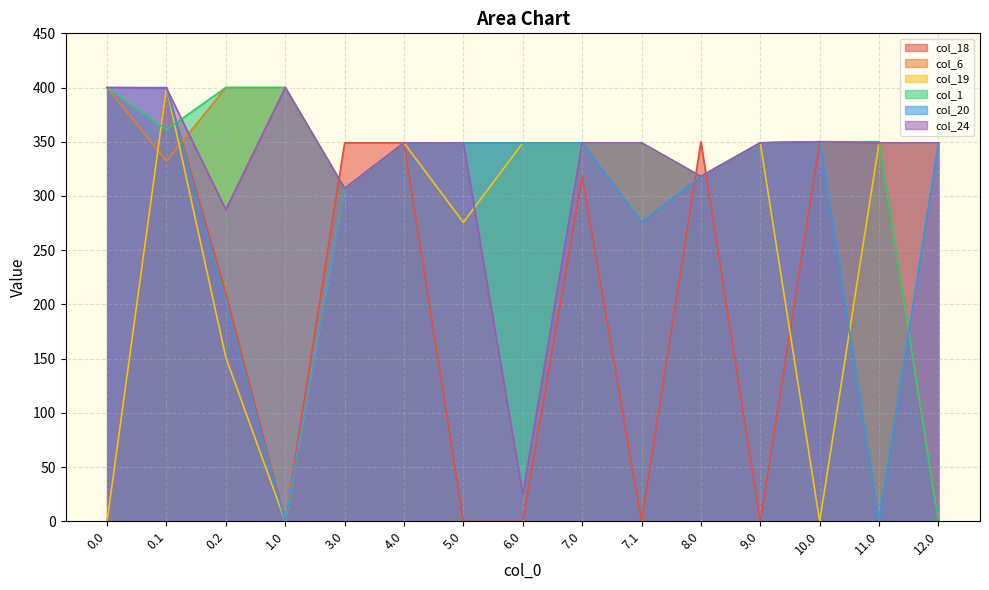

What is the value of the col_18 point at the 5th from the left?

349.0